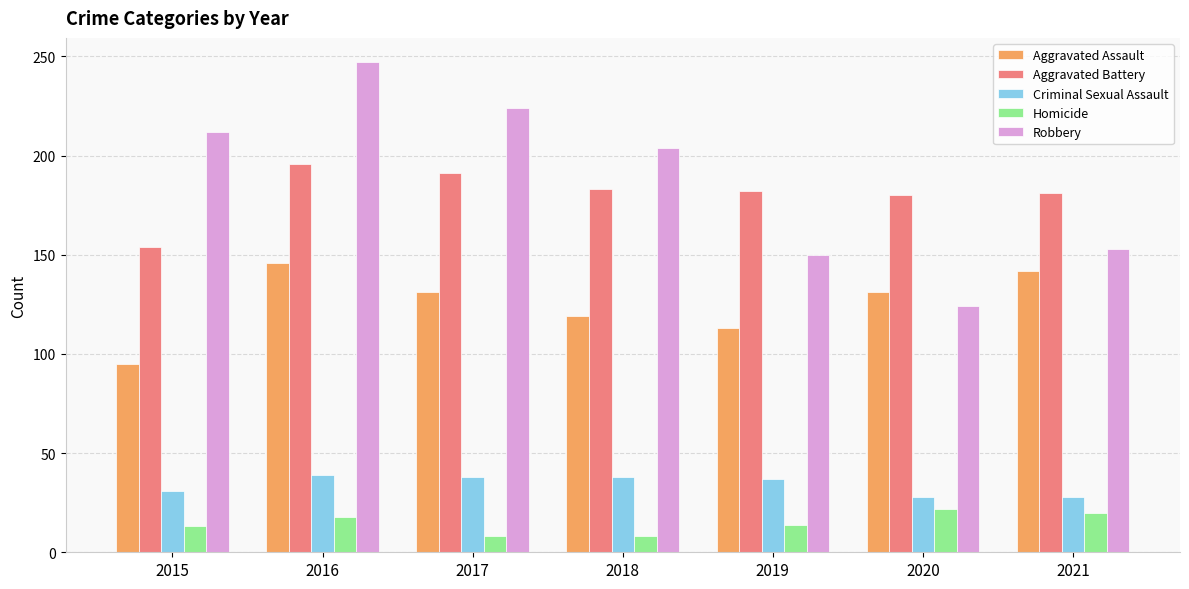

Does the chart contain any negative values?

No